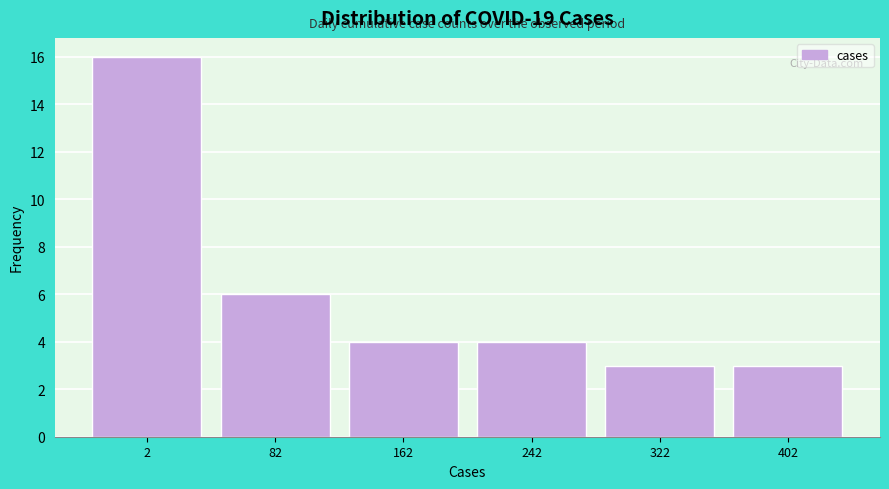

Reading left to right, transcribe all the data shown in this chart.

2=16	82=6	162=4	242=4	322=3	402=3